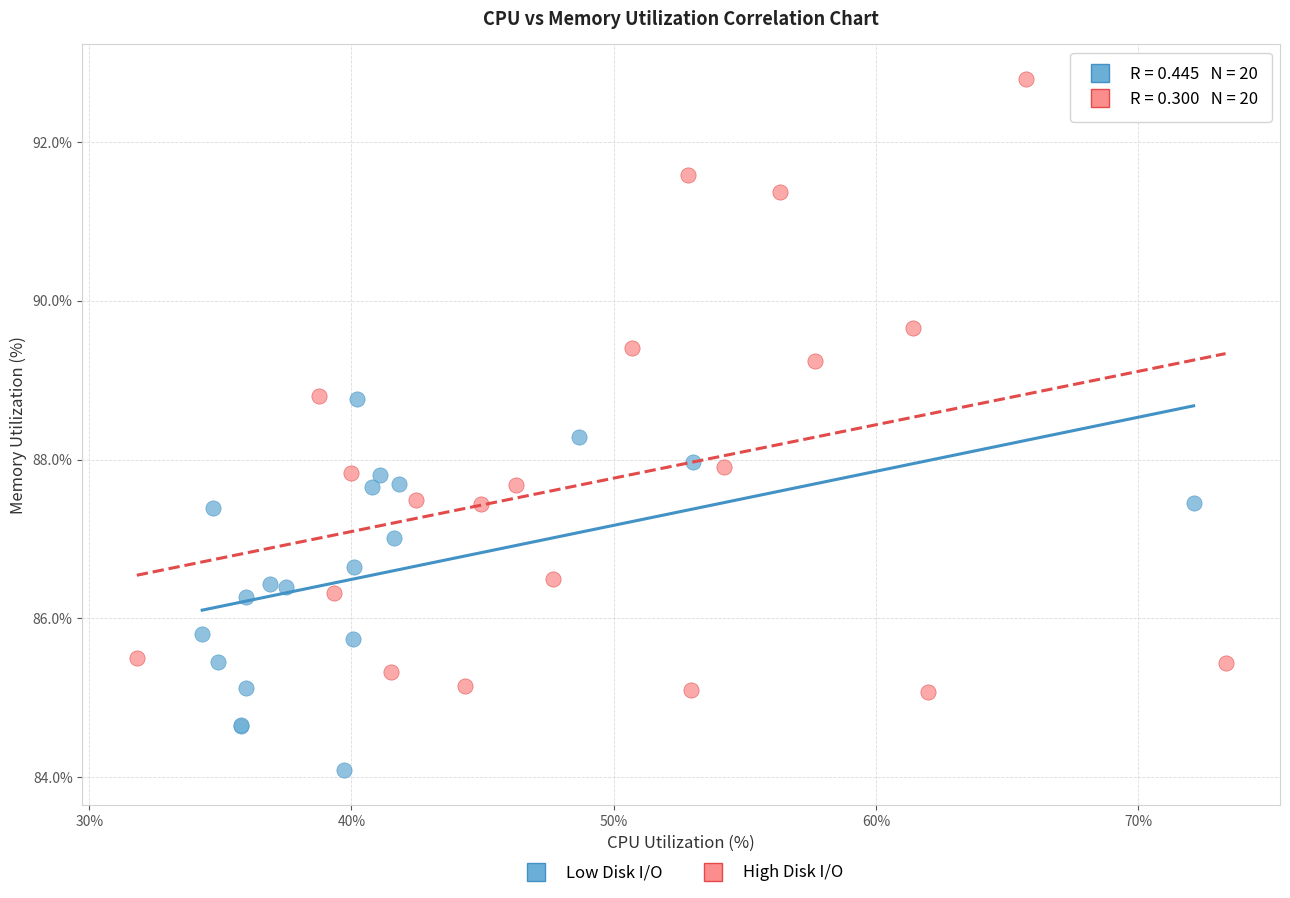

Which series contains the lowest Y value?

Low Disk I/O